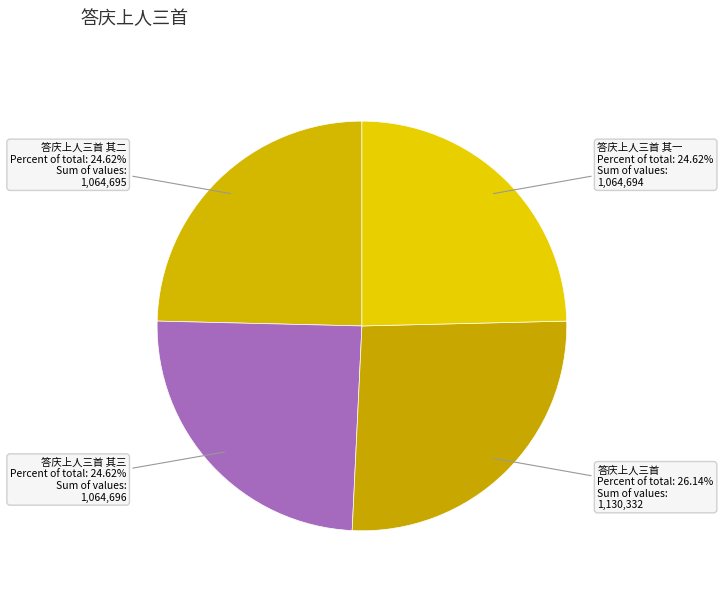

Does any single category account for the majority?

No